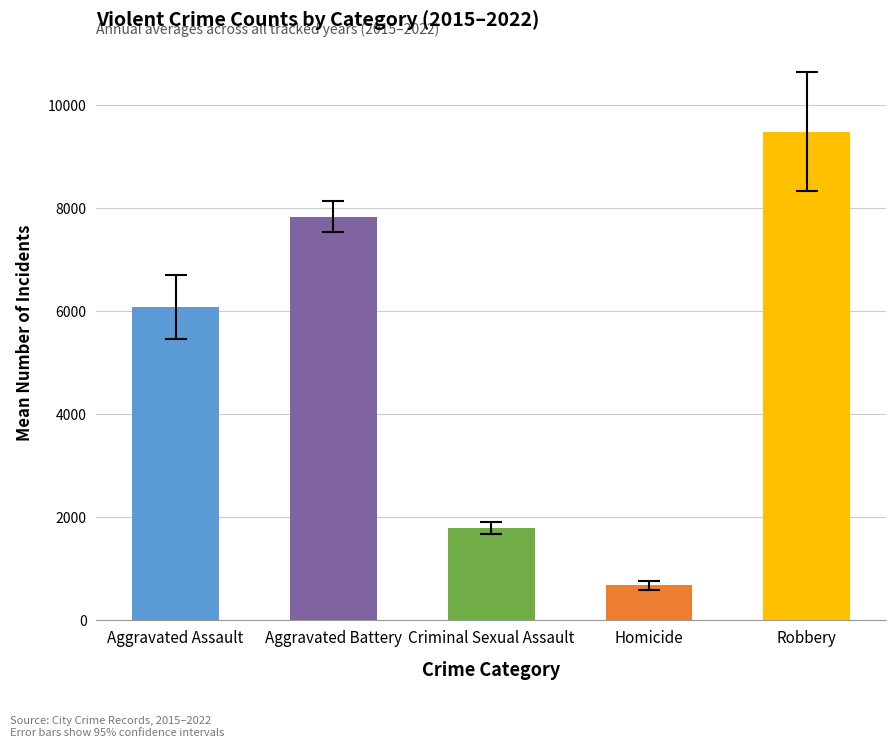

The value at Homicide is 668.6. True or false?

True